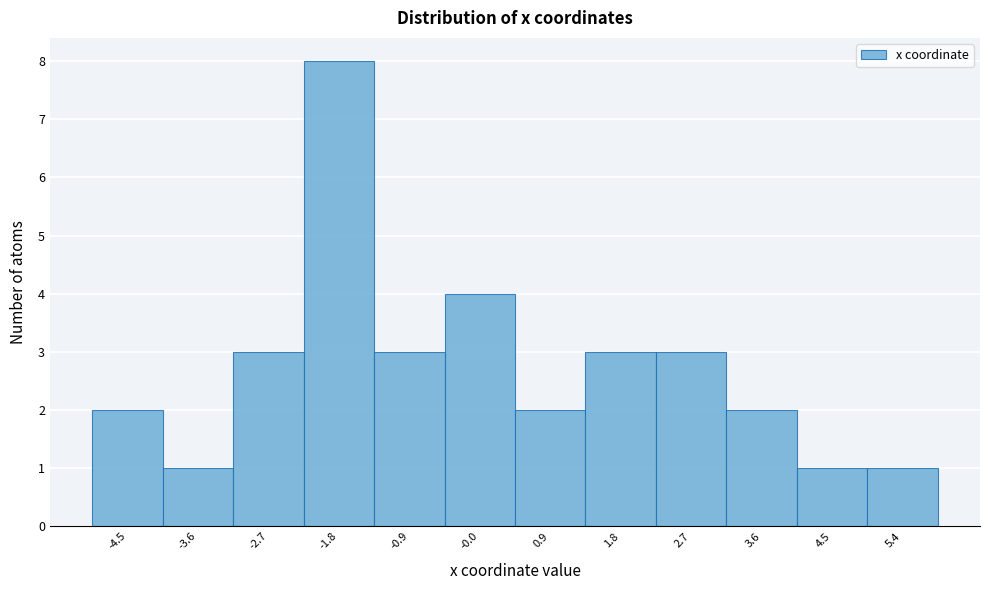

Reading left to right, transcribe this chart: for each bar, give the range it covers on the x-axis and its height. Neither the bar edges nor the heights are printed on the chart, so give them approximately, as read against the axes.

-5.0 to -4.1: 2
-4.1 to -3.2: 1
-3.2 to -2.3: 3
-2.3 to -1.4: 8
-1.4 to -0.5: 3
-0.5 to 0.4: 4
0.4 to 1.3: 2
1.3 to 2.2: 3
2.2 to 3.1: 3
3.1 to 4.1: 2
4.1 to 5.0: 1
5.0 to 5.9: 1